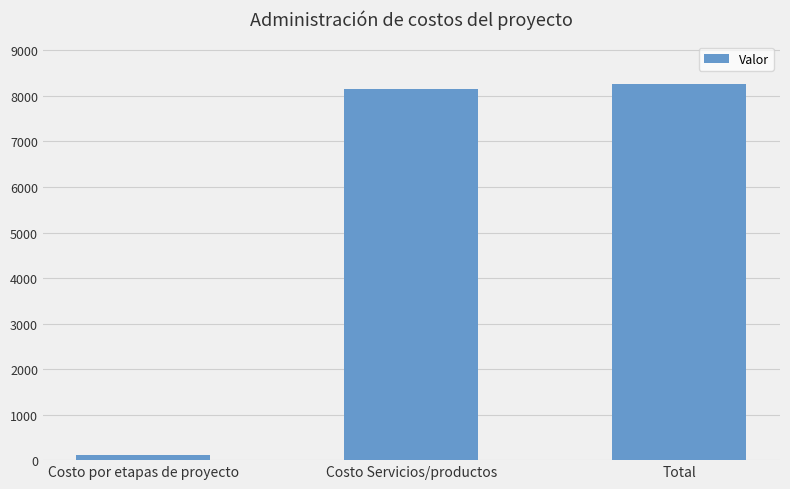

Reading left to right, list all the values displayed in this chart.

Costo por etapas de proyecto=116.2	Costo Servicios/productos=8154.5	Total=8270.7